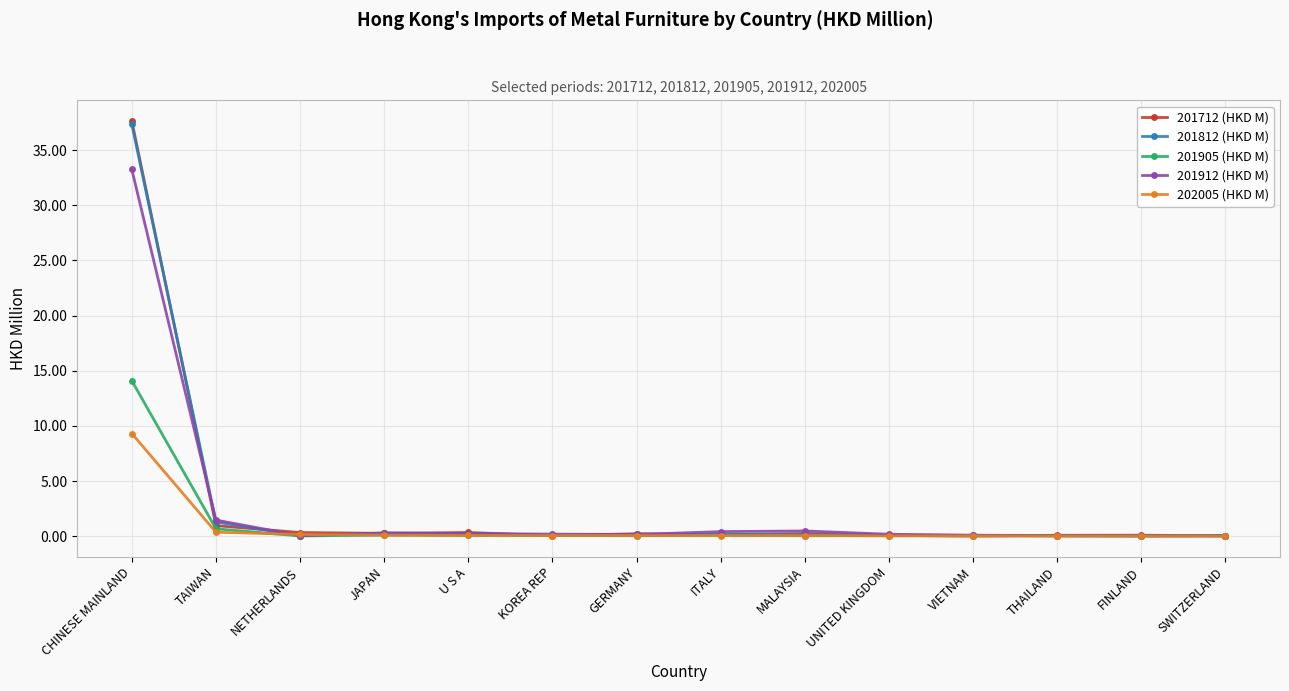

What is the average value of the 201812 (HKD M) series?

2.9